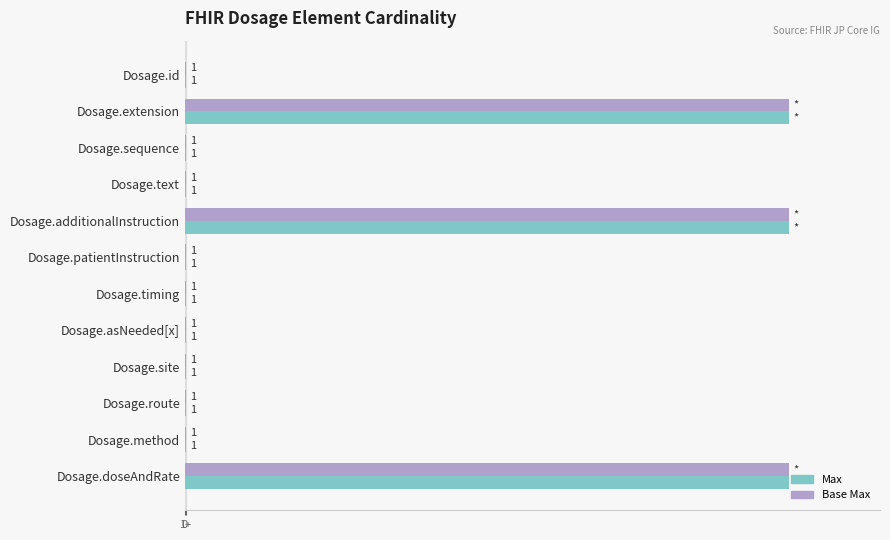

What is the value of the Base Max bar at the 1st from the left?

1